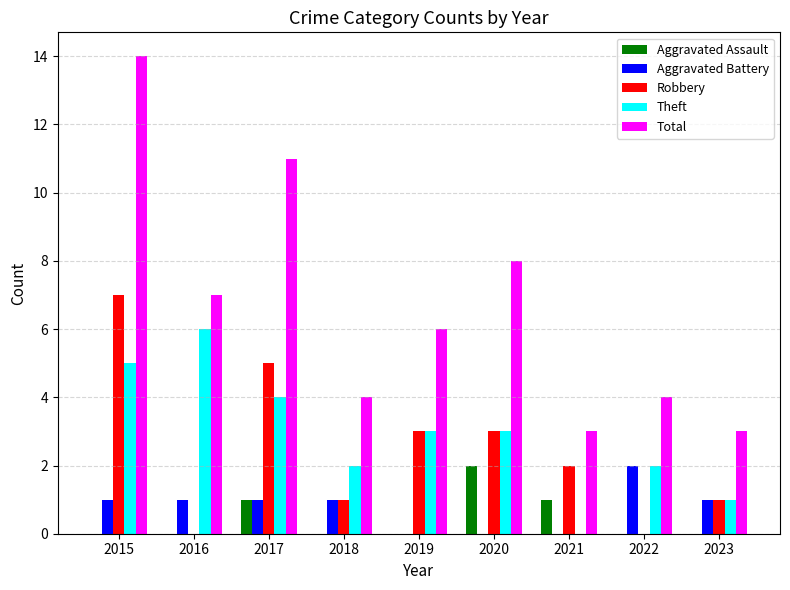

Count the number of data series in this chart.

5